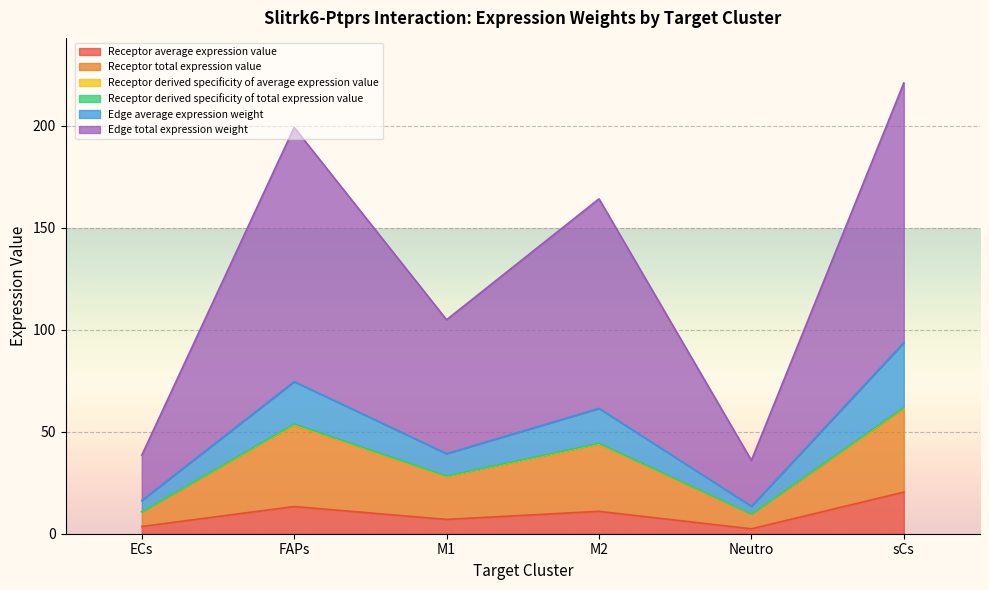

Which category has the highest value in the Receptor average expression value series?

sCs